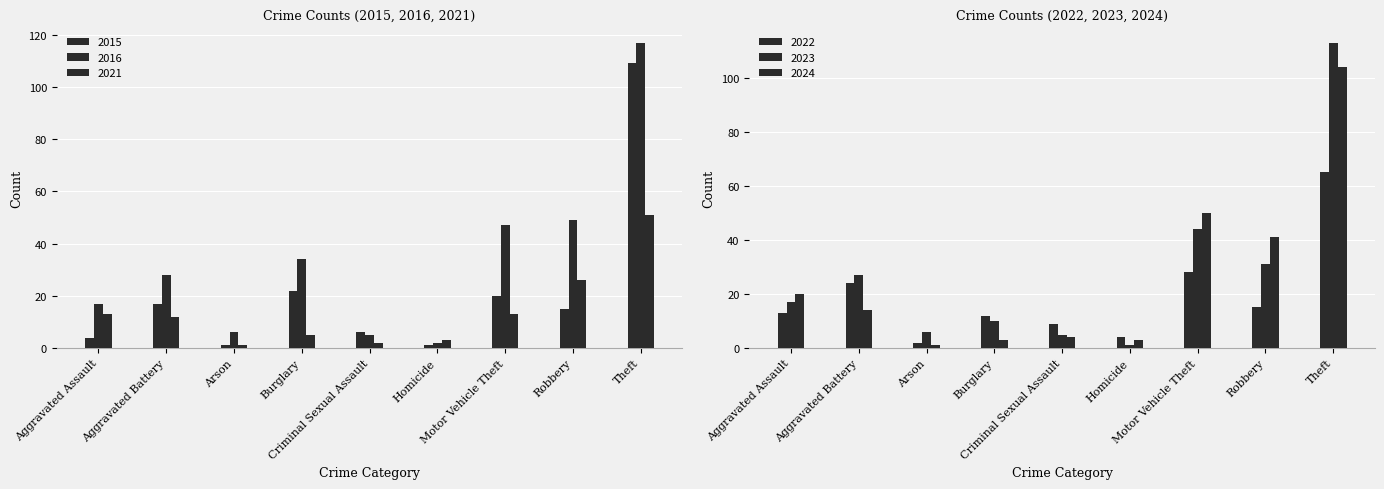

Between Arson and Theft, which is larger?

Theft